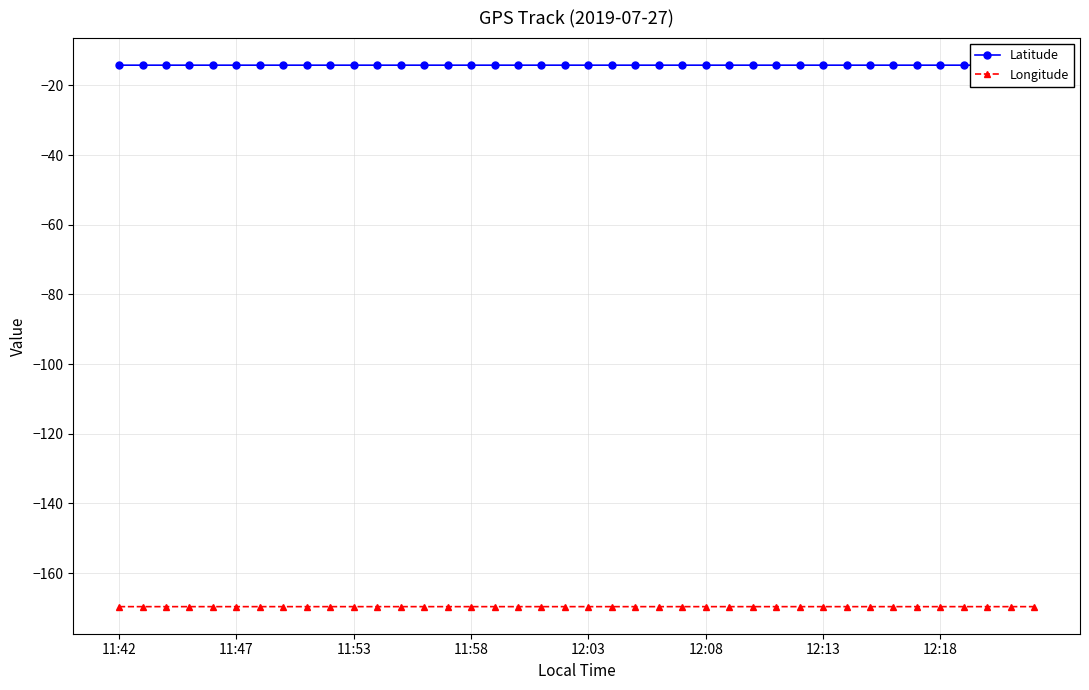

What is the sum of all Latitude values?

-567.3